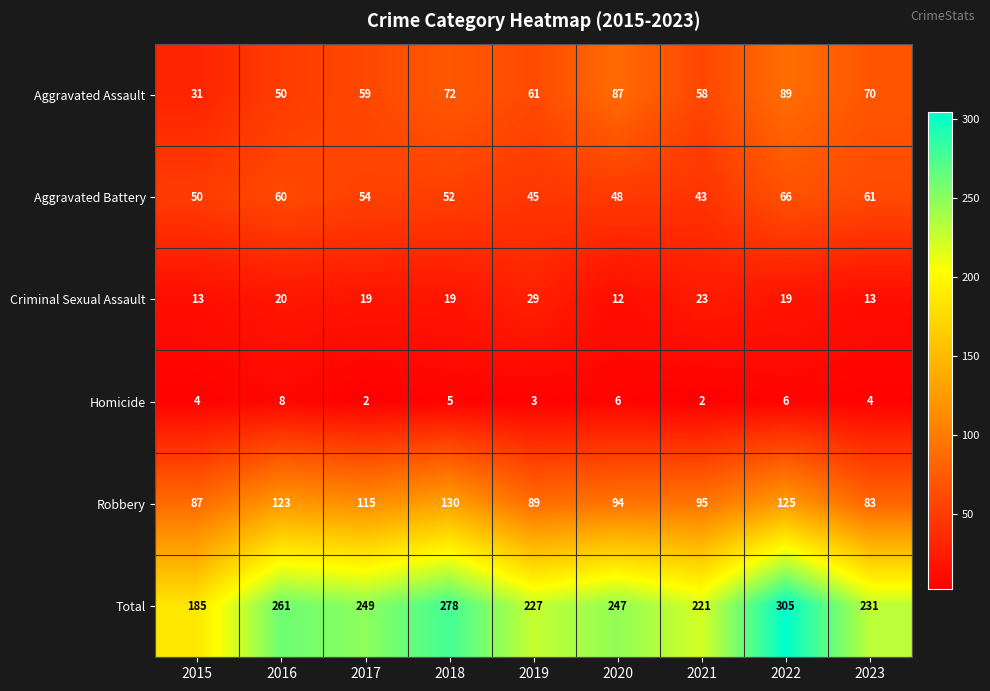

List the series in order of their peak value, lowest first.

Homicide, Criminal Sexual Assault, Aggravated Battery, Aggravated Assault, Robbery, Total